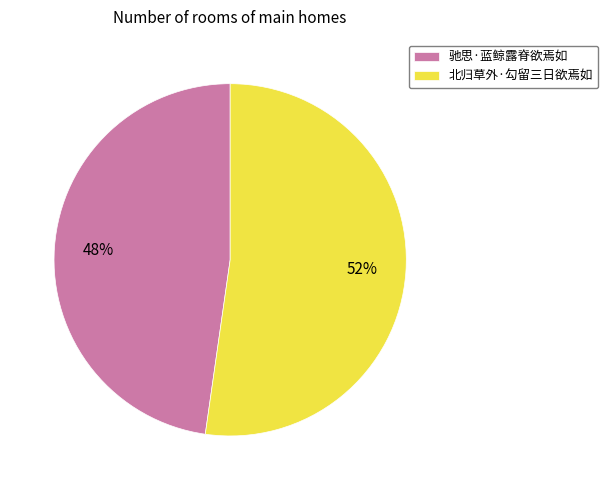

What is the ratio of the value at 驰思·蓝鲸露脊欲焉如 to the value at 北归草外·勾留三日欲焉如?

0.9